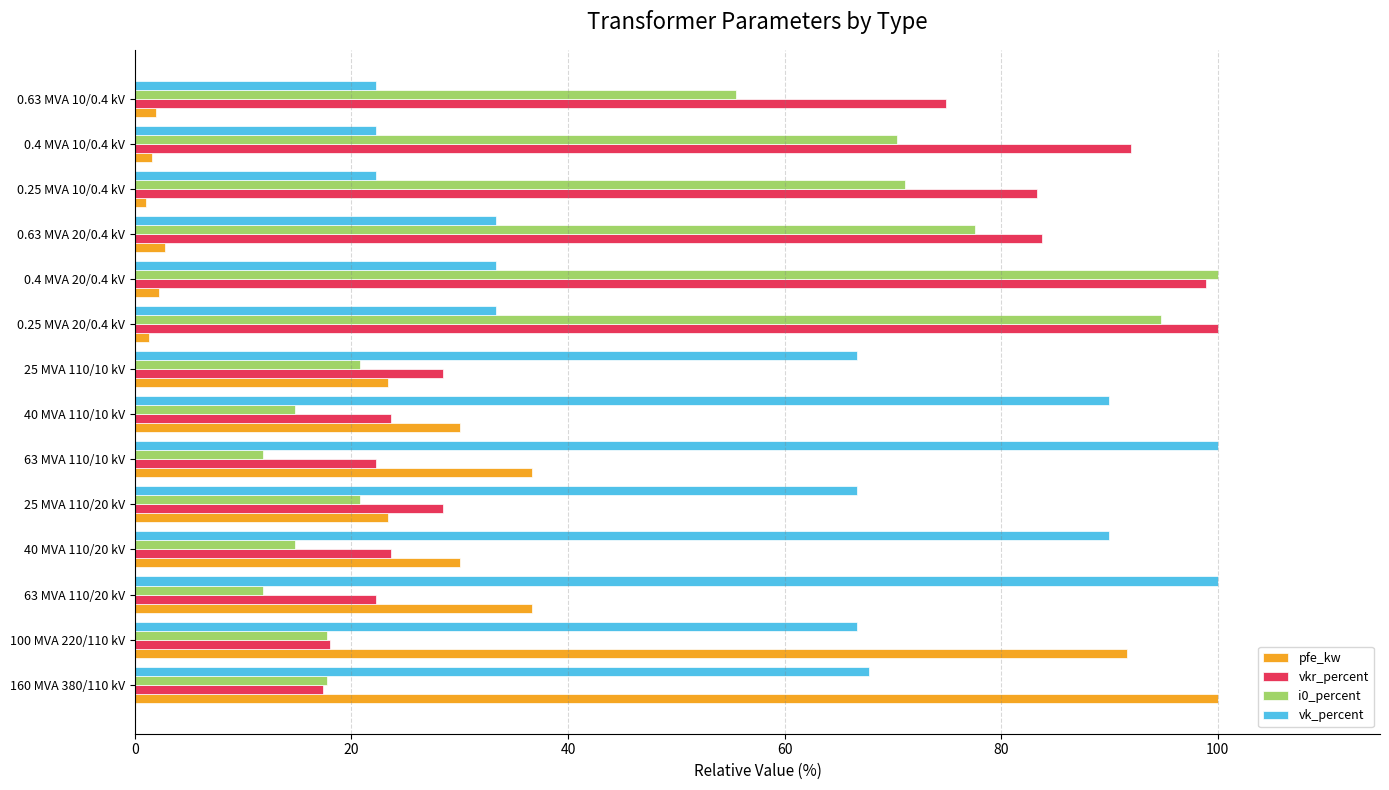

The value of i0_percent at 160 MVA 380/110 kV is 25.1. True or false?

False